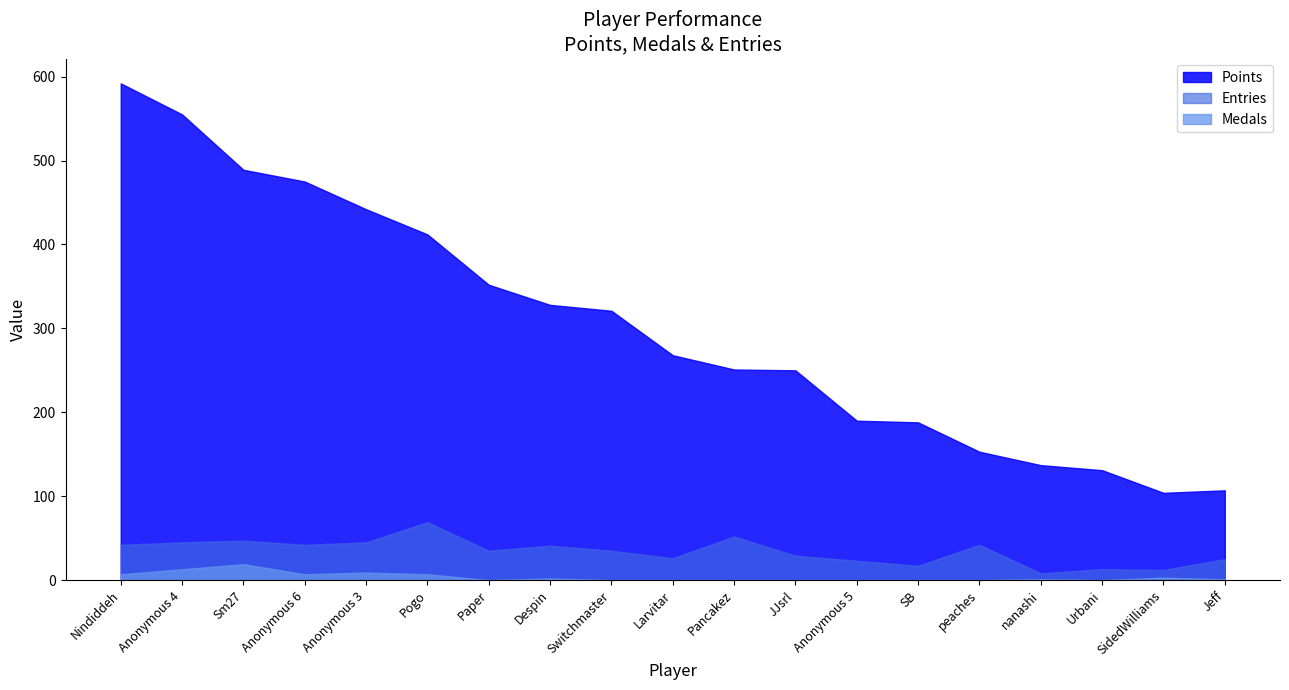

Which category has the highest value across all series?

Nindiddeh